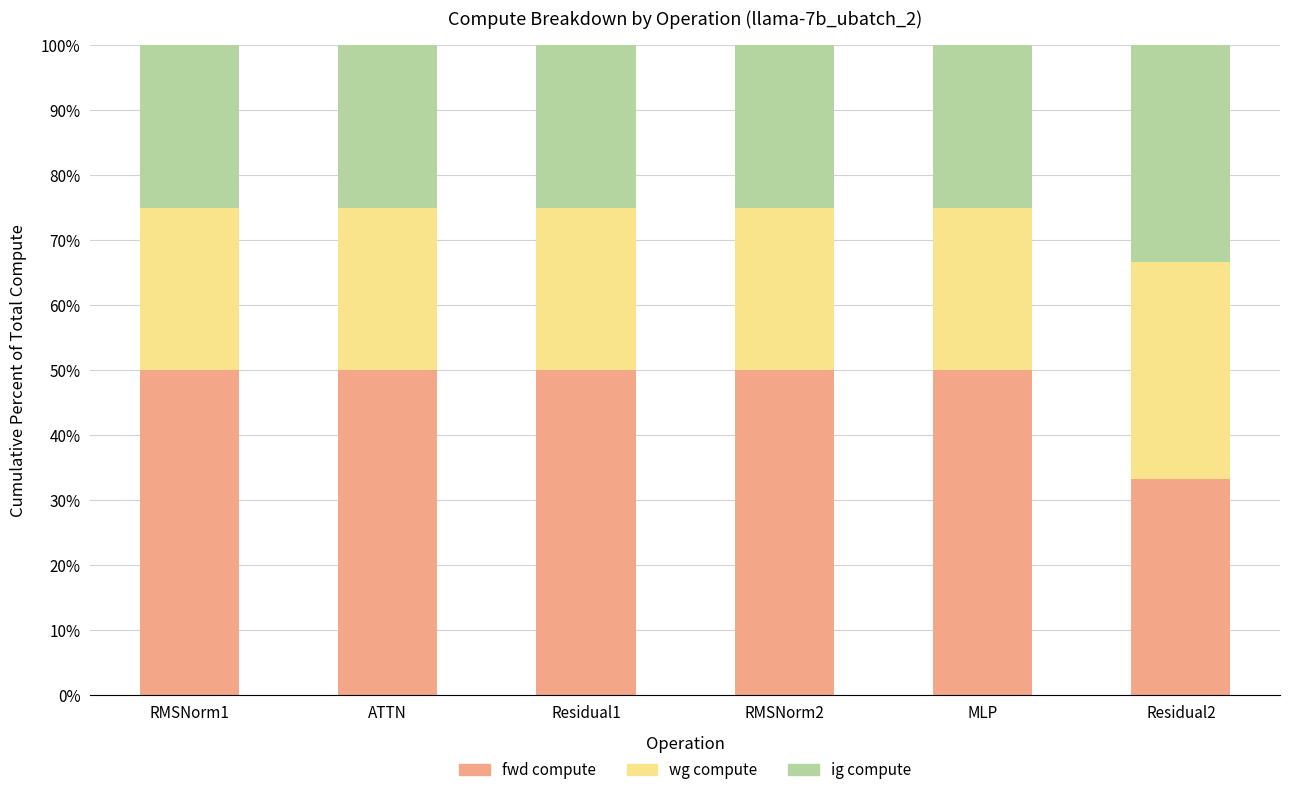

Reading left to right, list the values for the fwd compute series.

50.0	50.0	50.0	50.0	50.0	33.3